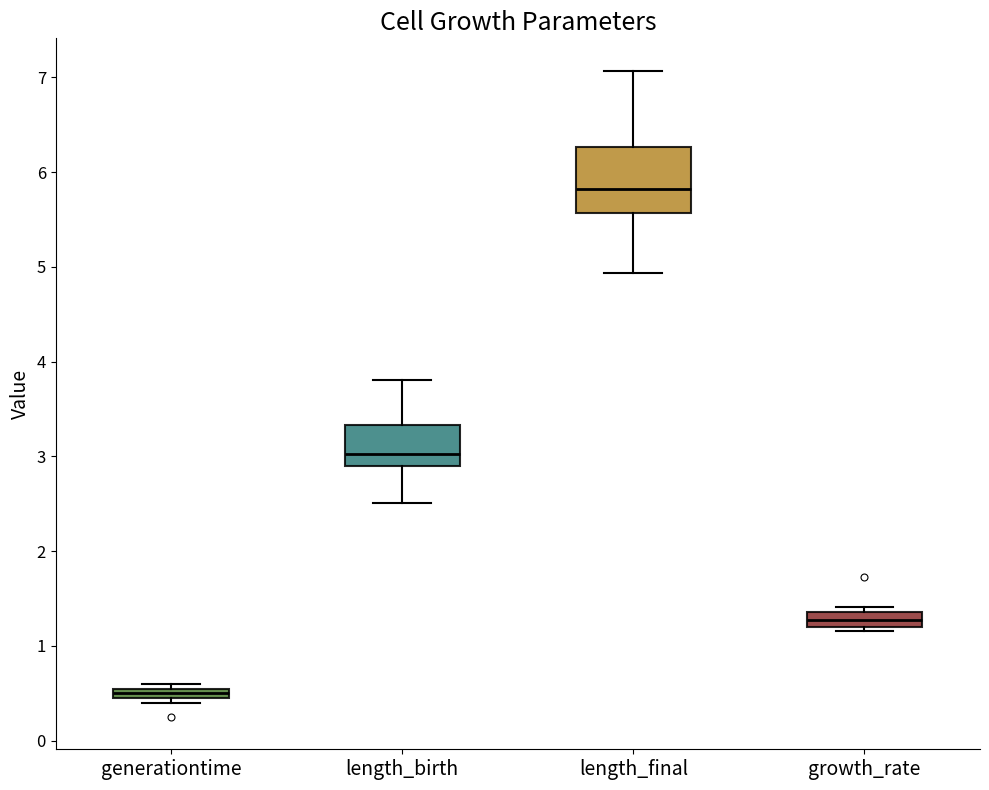

Comparing the boxes themselves (not the whiskers), which one is the tallest?

length_final